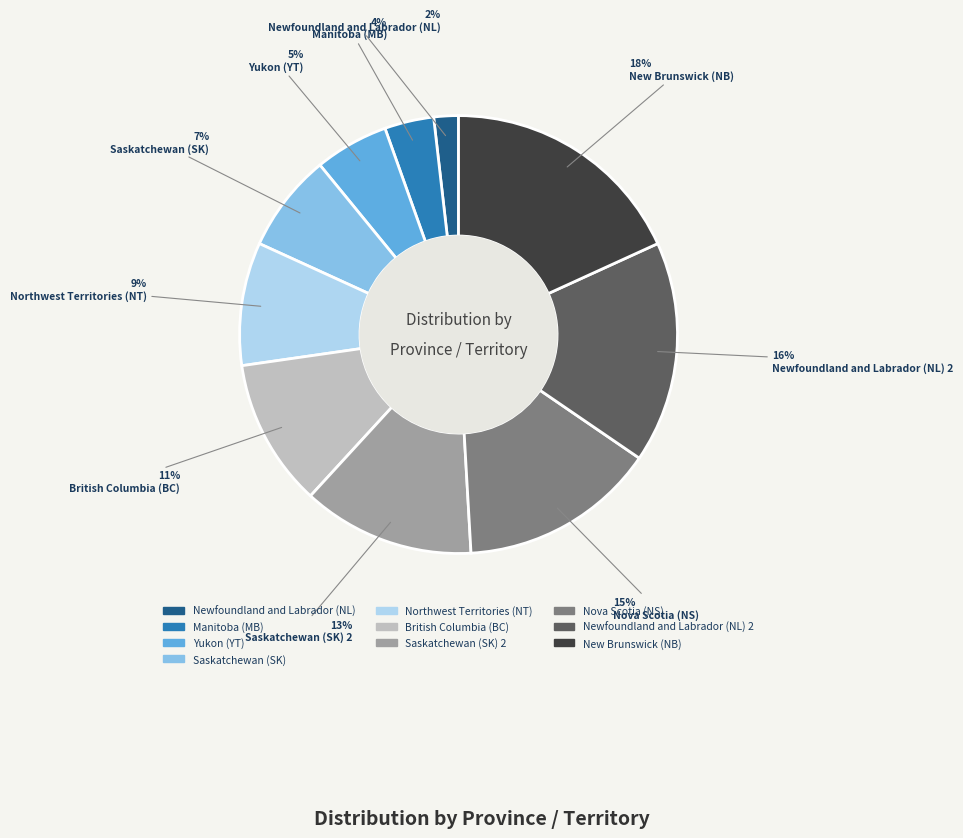

To the nearest percent, what is the average slice percentage?

10%